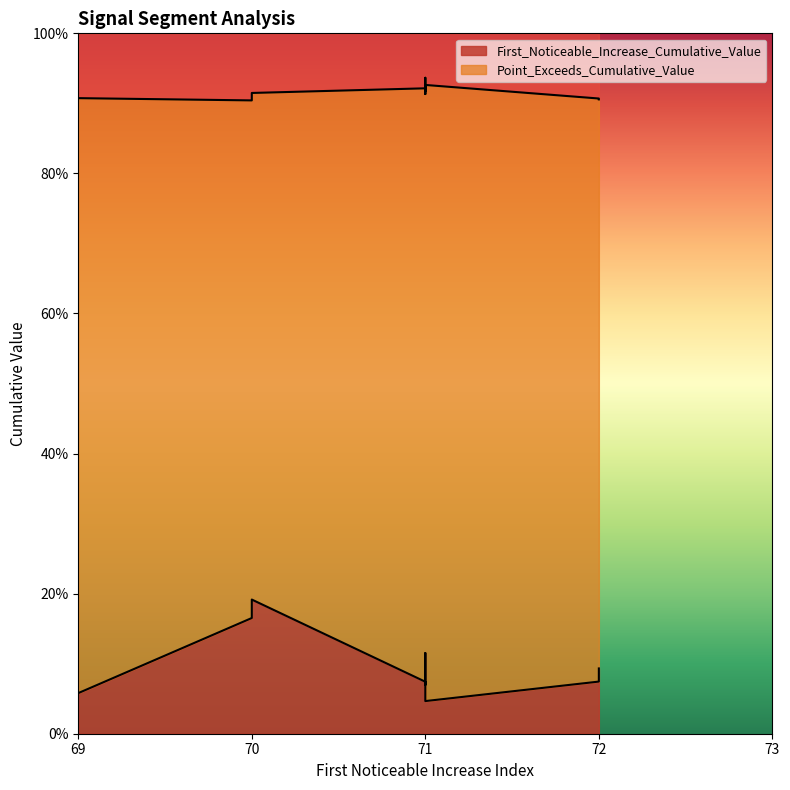

Between segment 3 and segment 5, which series saw the biggest shift?

First_Noticeable_Increase_Cumulative_Value